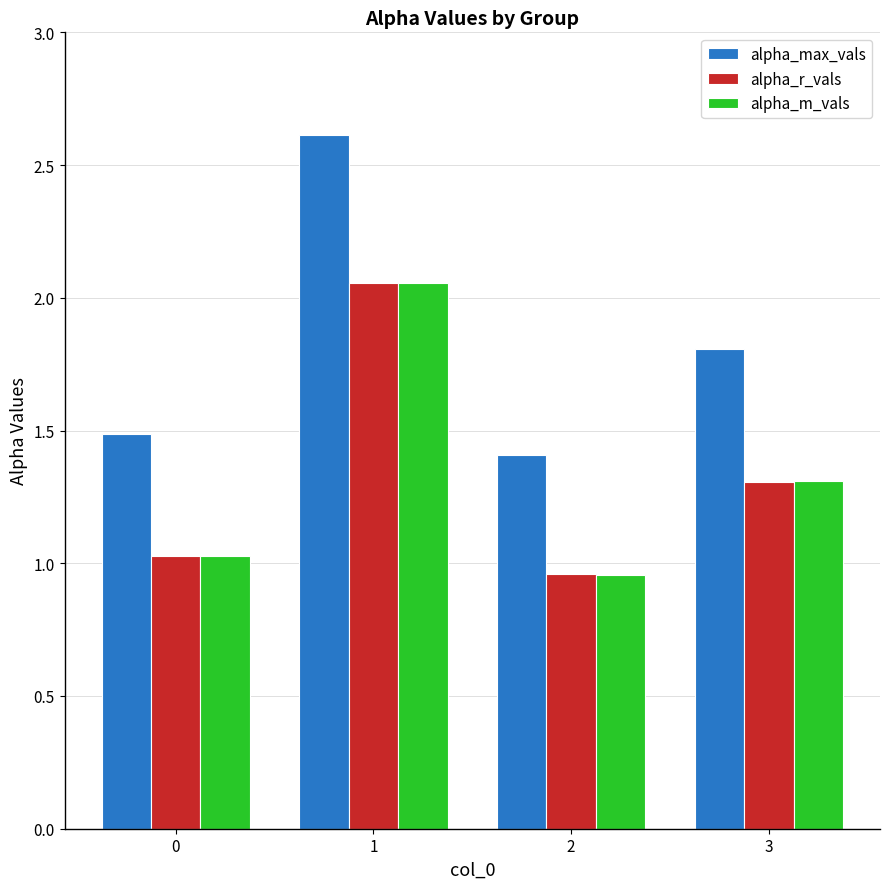

Count the number of data series in this chart.

3